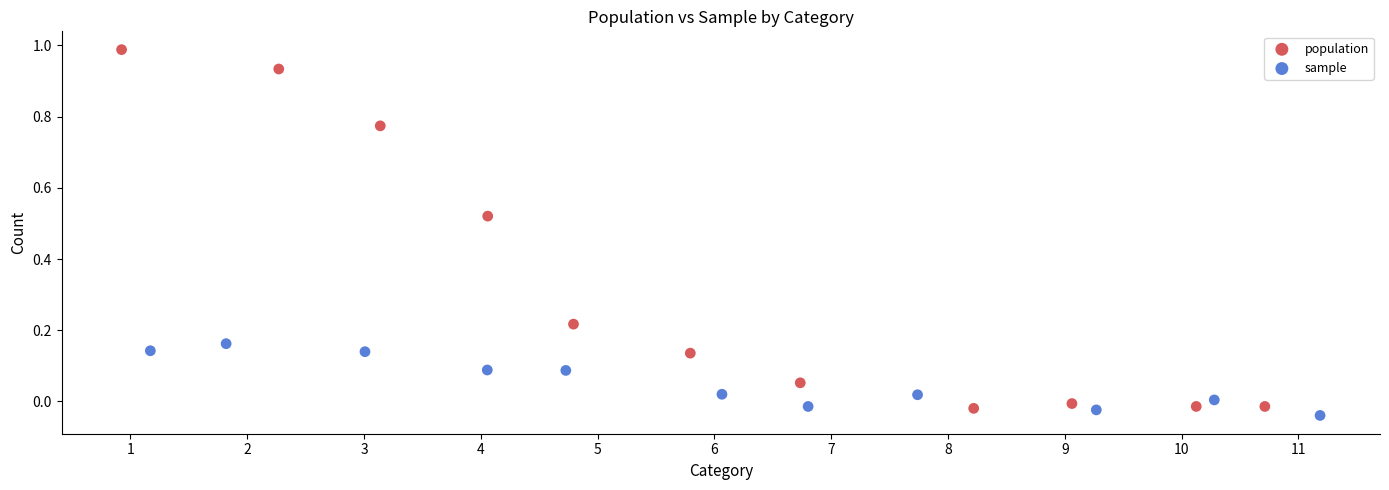

Which series contains the lowest Y value?

sample